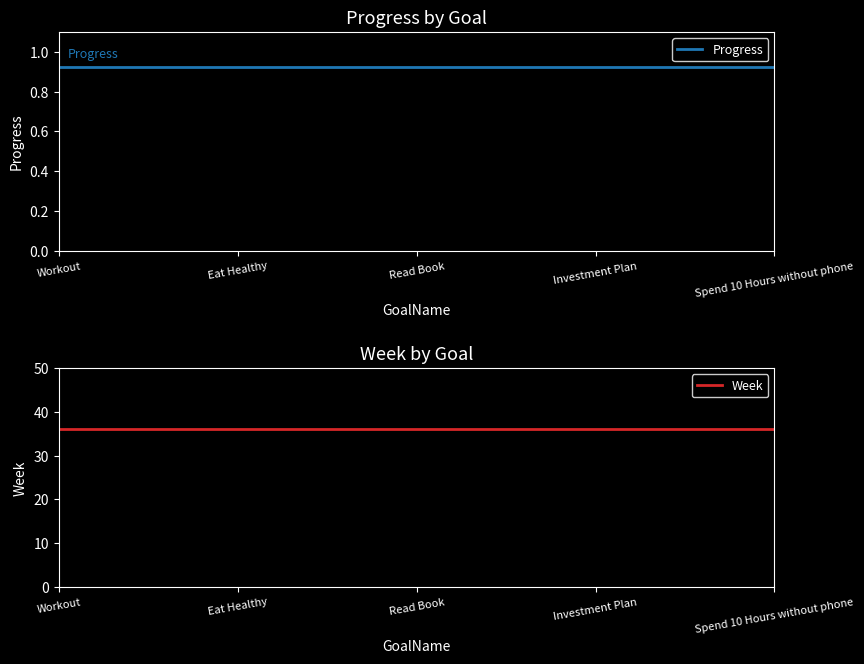

What position from the left is Eat Healthy?

2